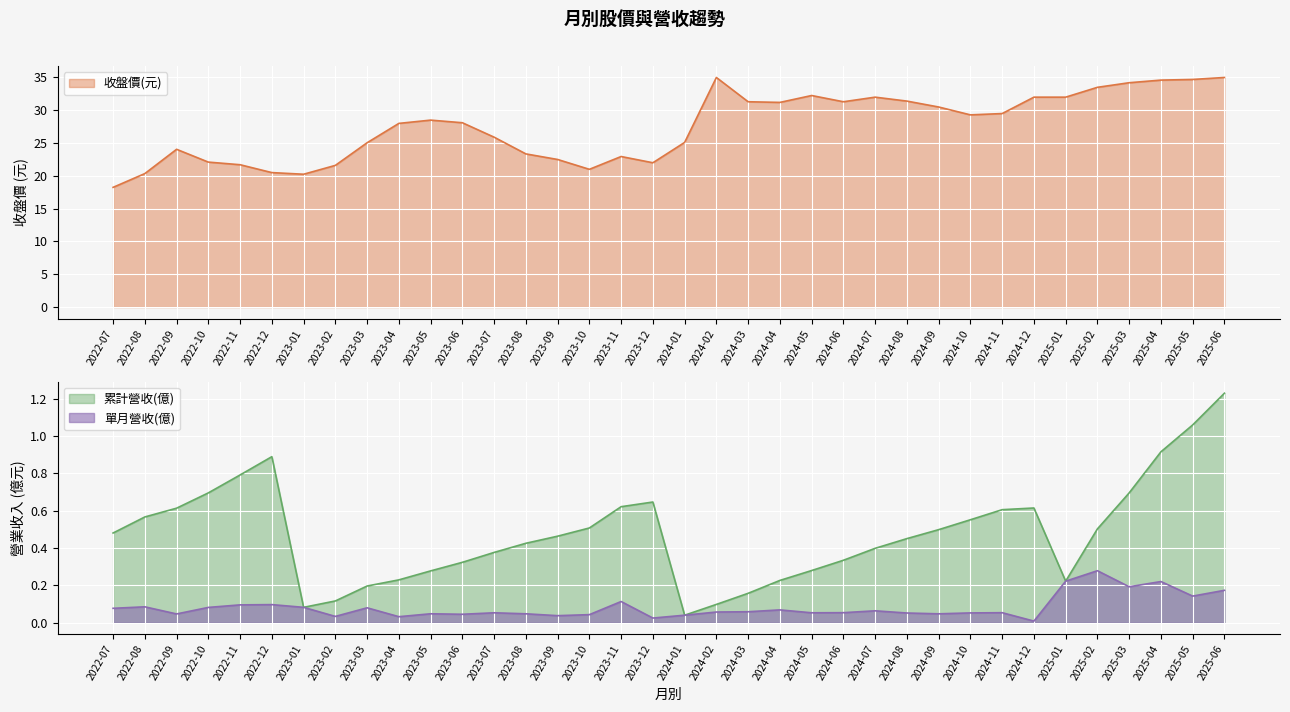

The 單月營收(億) series shows 0.1 at 2024-06. True or false?

True